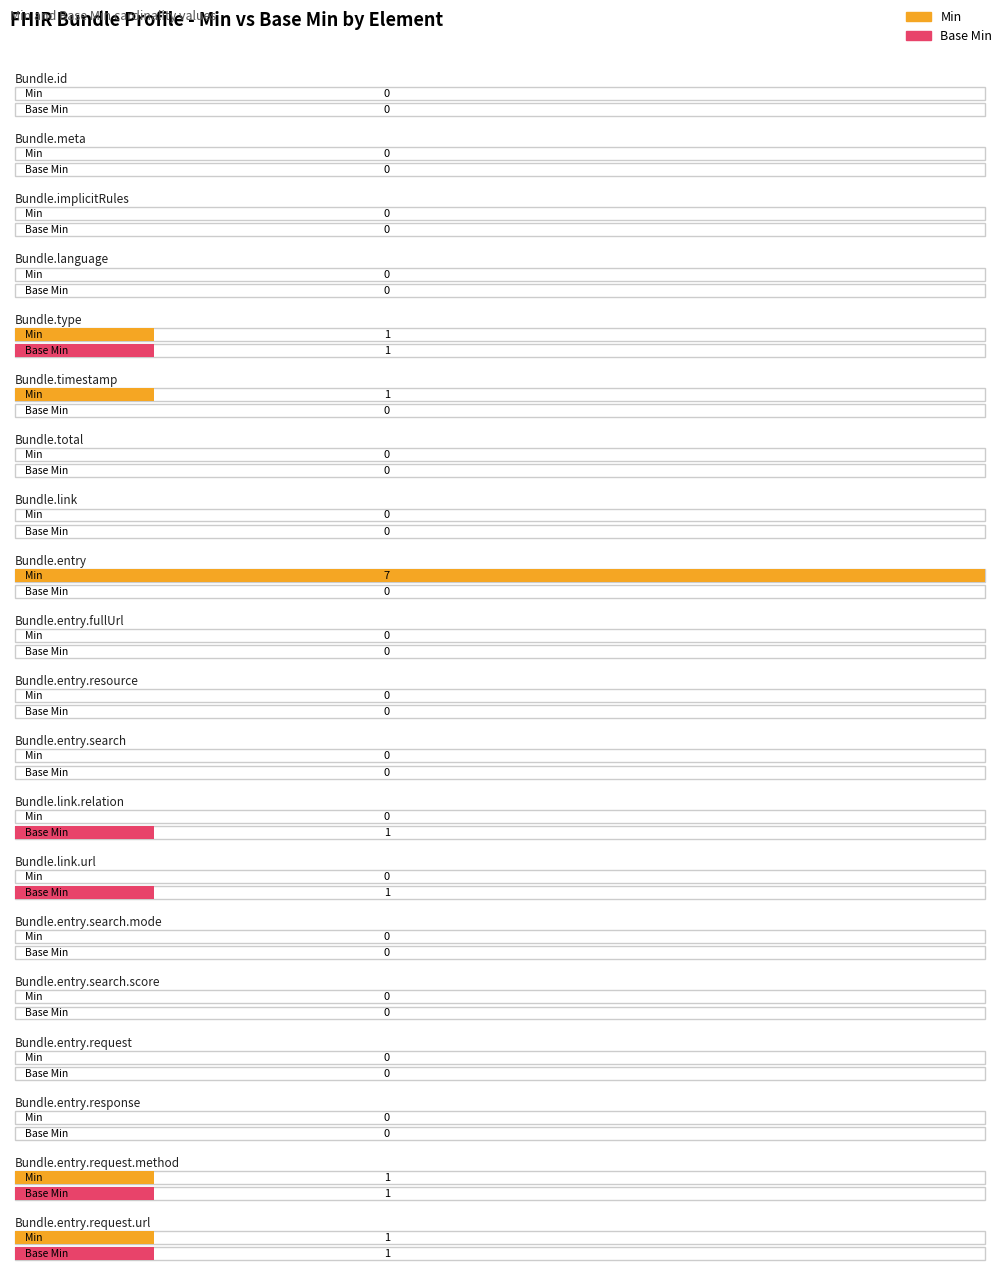

What are all the series names shown in the legend?

Min, Base Min